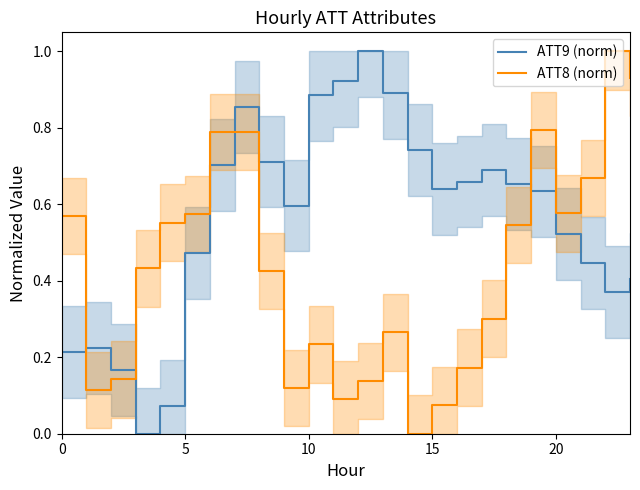

Count the number of data series in this chart.

2